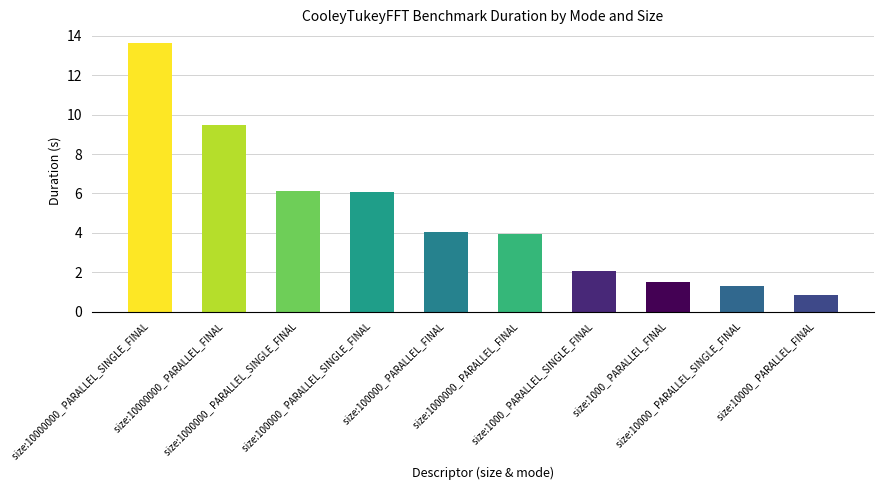

What is the smallest value displayed?

0.8